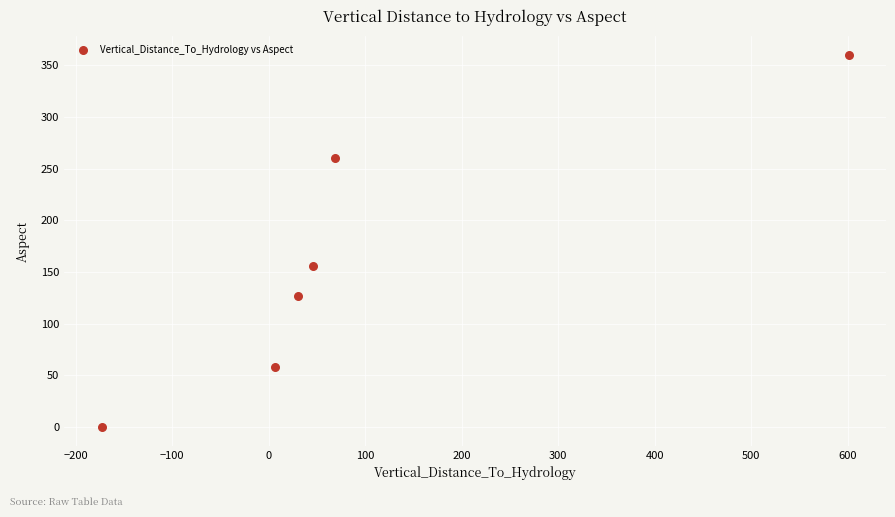

What is the average X value?

96.7